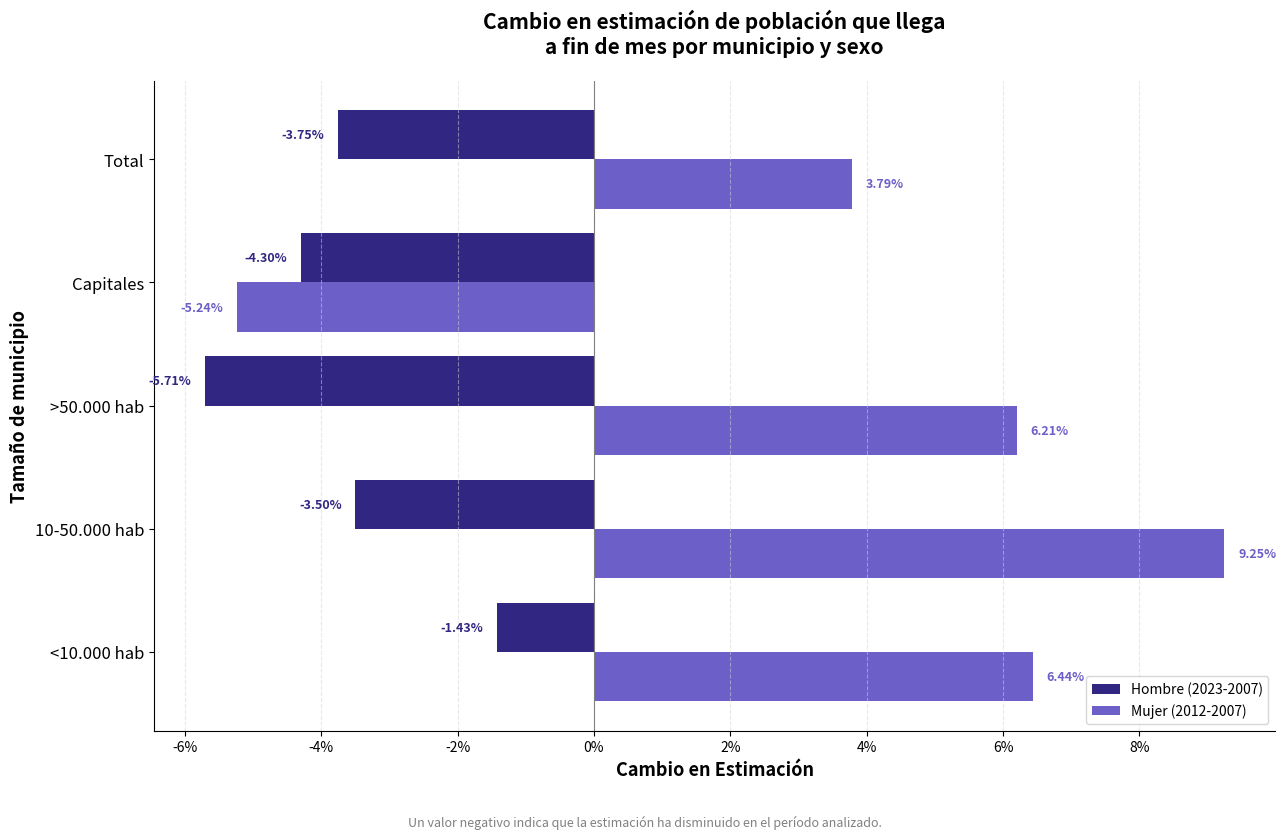

What are all the series names shown in the legend?

Hombre (2023-2007), Mujer (2012-2007)